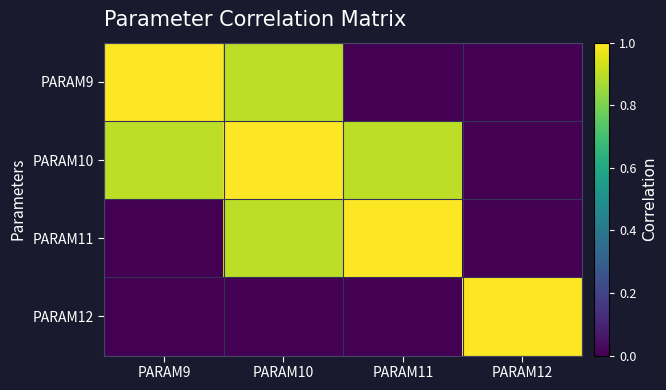

Rank the series by their maximum value, from lowest to highest.

PARAM9, PARAM10, PARAM11, PARAM12